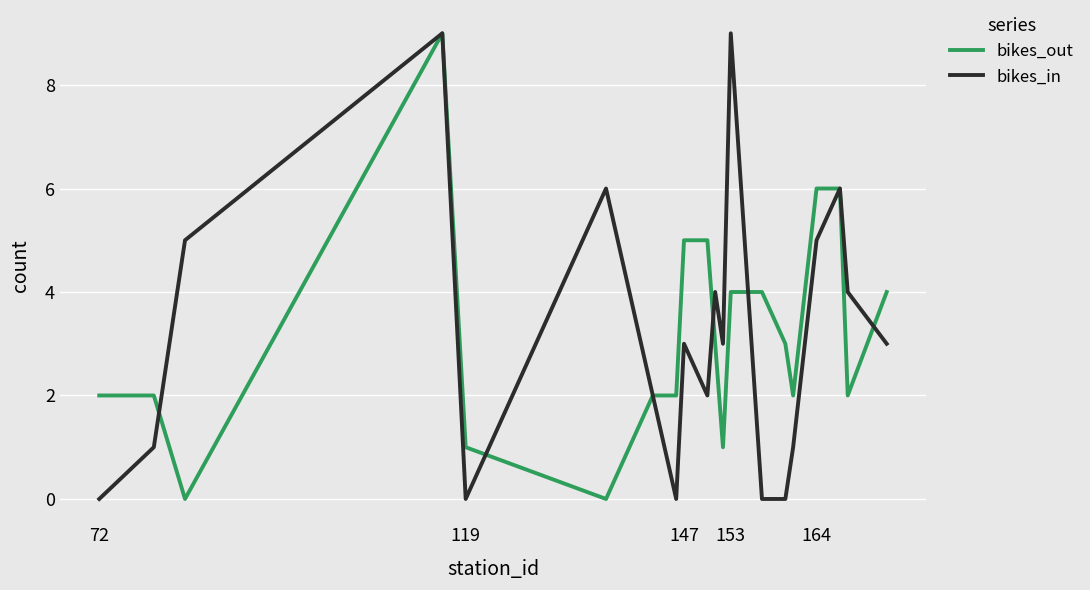

What is the maximum value shown in the chart?

9